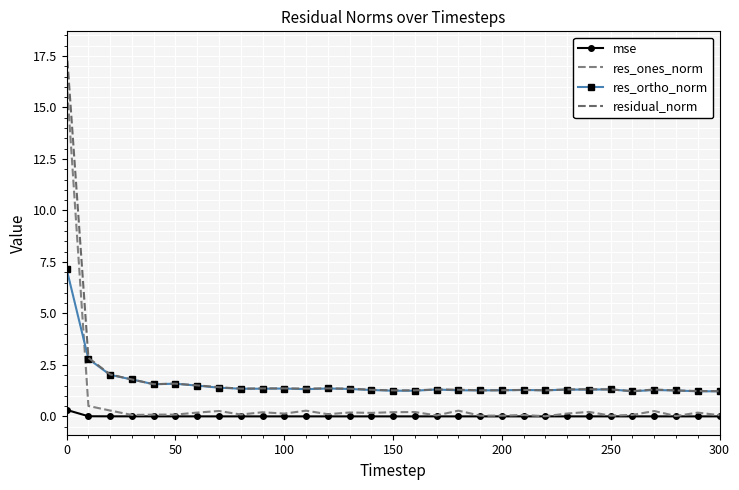

How many interior local valleys does the res_ortho_norm series have?

8